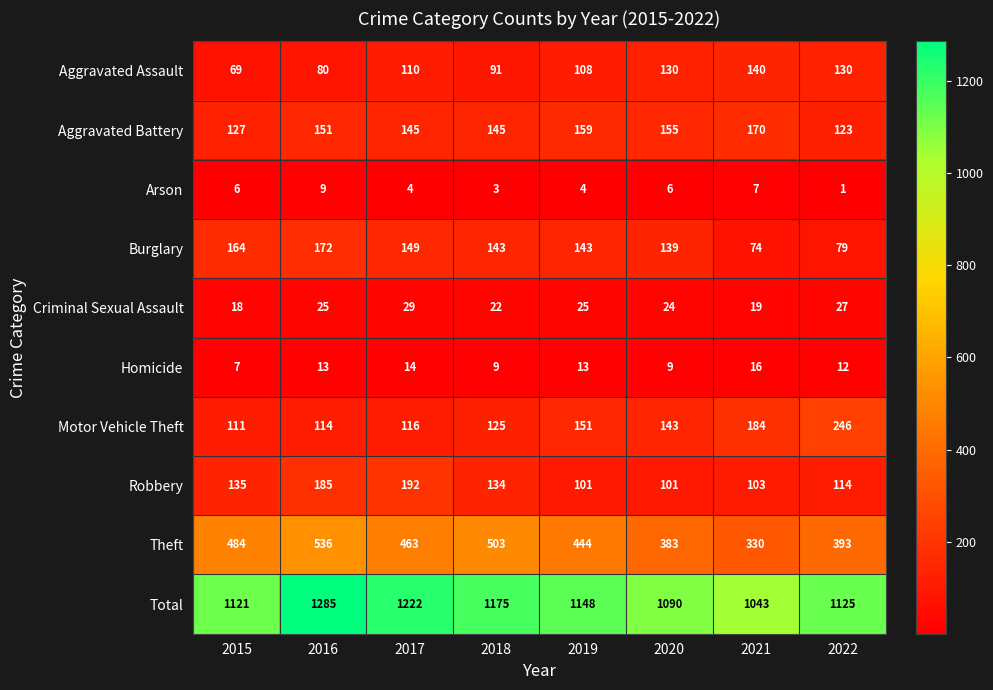

Rank the series by their maximum value, from highest to lowest.

Total, Theft, Motor Vehicle Theft, Robbery, Burglary, Aggravated Battery, Aggravated Assault, Criminal Sexual Assault, Homicide, Arson